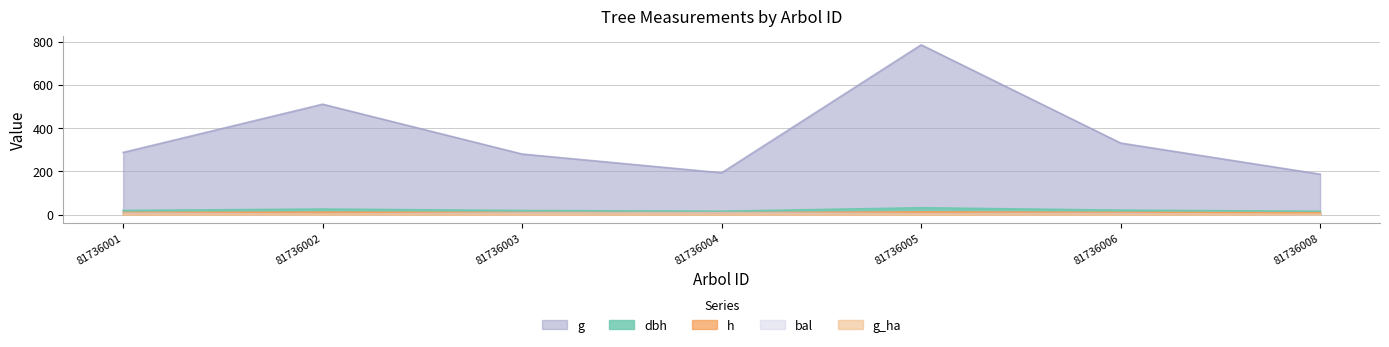

Which category has the highest value in the g series?

81736005